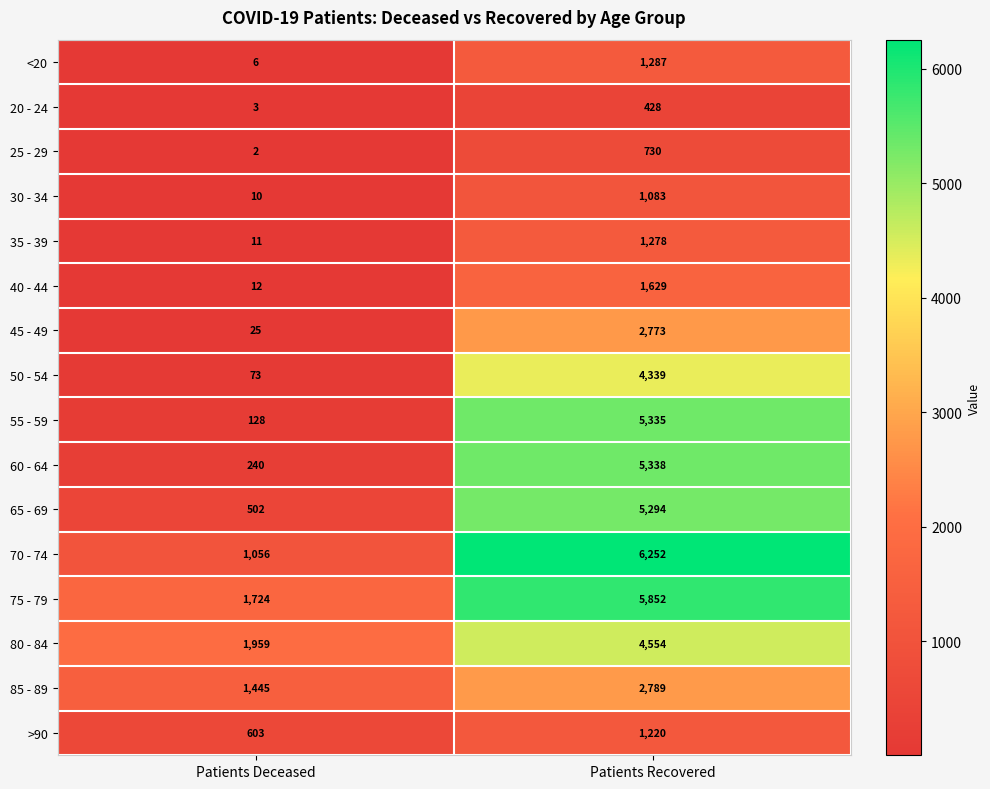

What is the sum of the <20 values at Patients Recovered and Patients Deceased?

1293